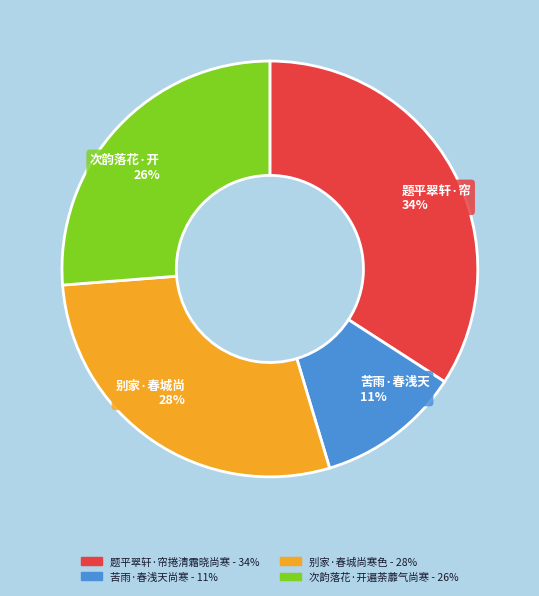

To the nearest percent, what percentage of the pie is 题平翠轩·帘捲清霜晓尚寒?

34%